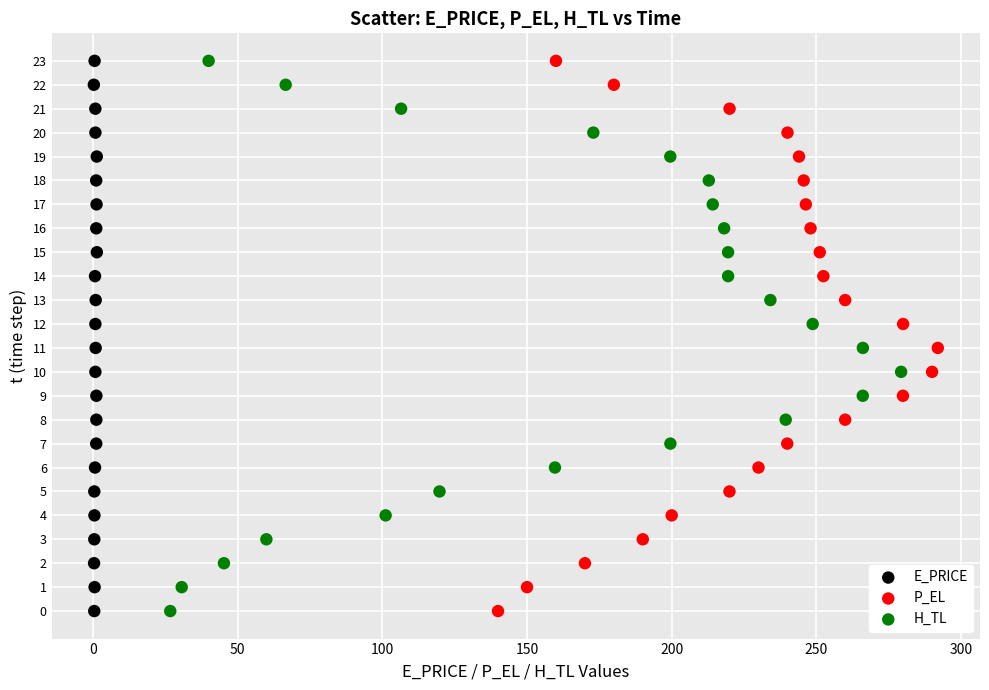

What are all the series names shown in the legend?

E_PRICE, P_EL, H_TL